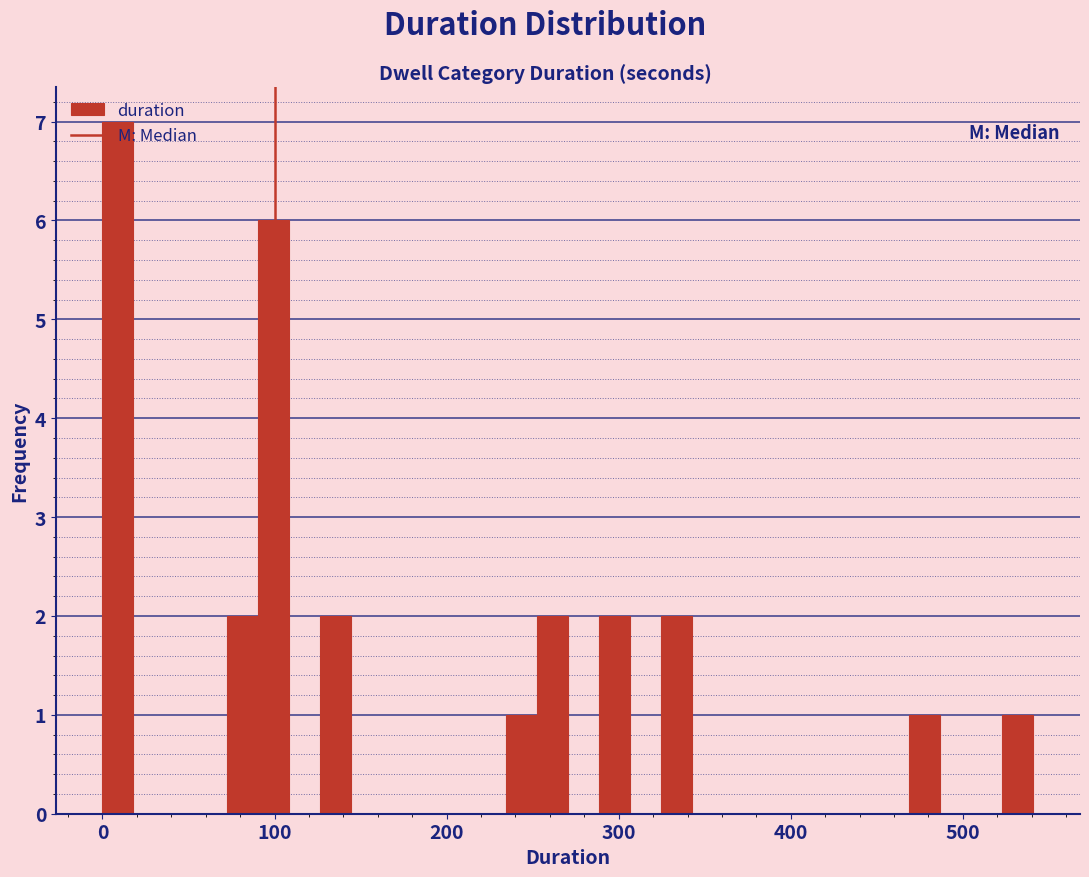

Read against the x-axis, roughly where is the centre of the tallest bar?

10